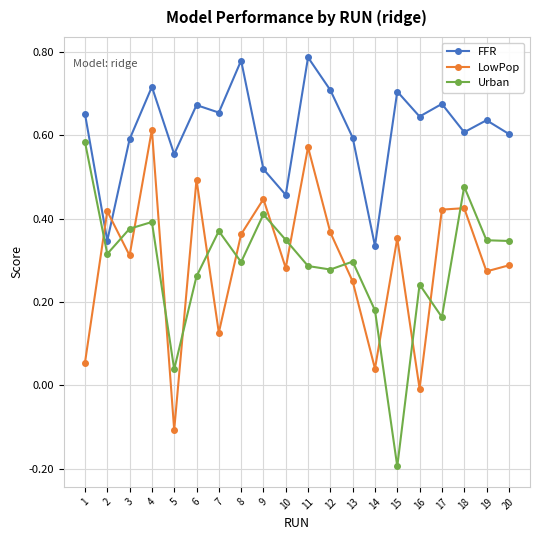

Is the value of FFR at 16 greater than the value of LowPop at 3?

Yes